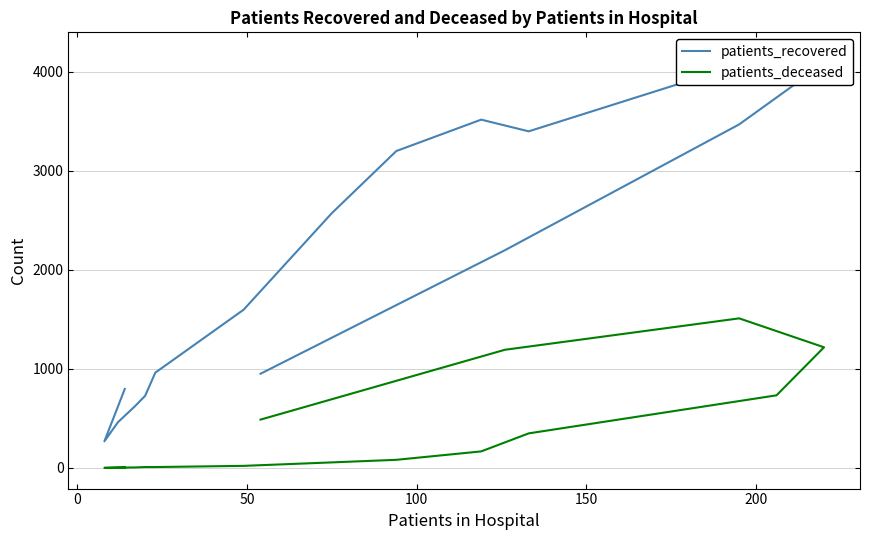

Count the number of data series in this chart.

2